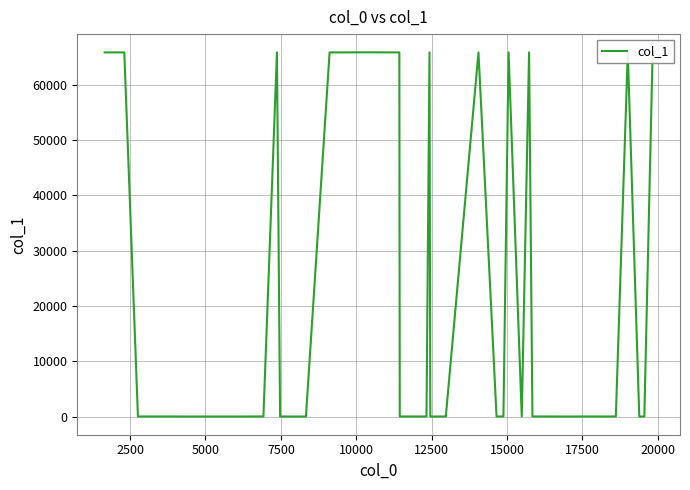

What is the minimum value shown in the chart?

5